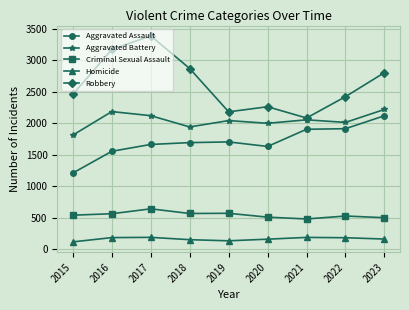

How many interior local peaks does the Robbery series have?

2